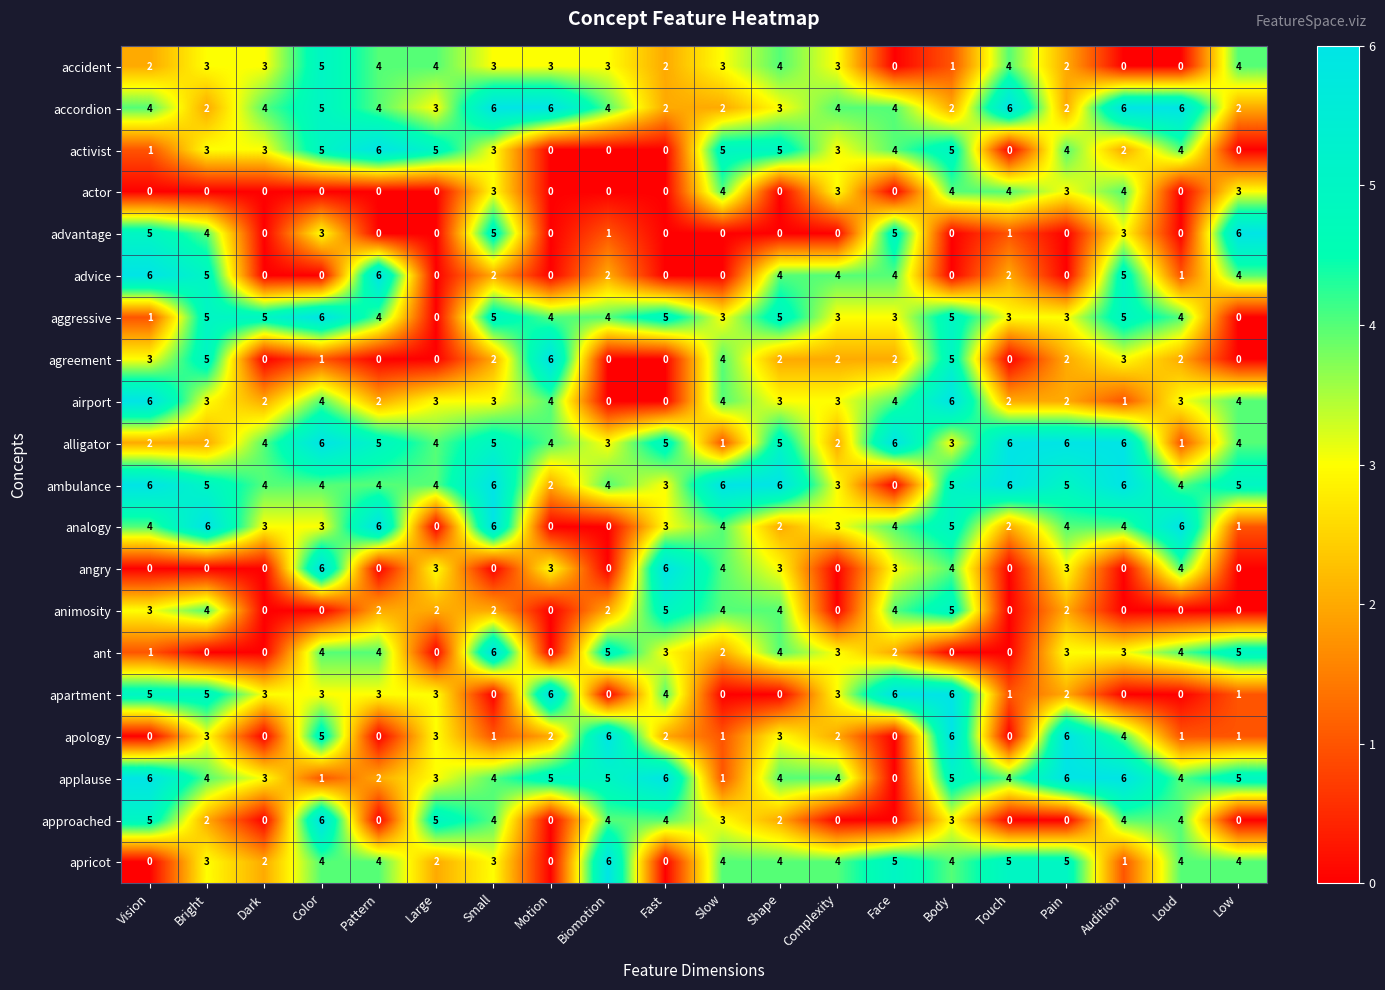

What is the total value across all series at Audition?

63